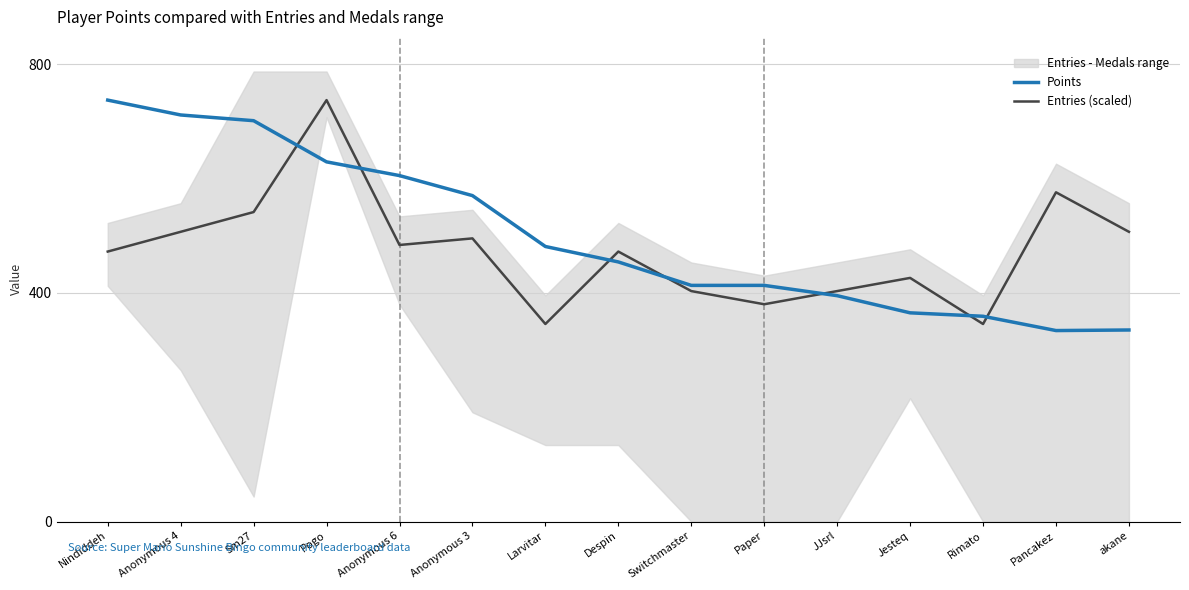

At which label does Points first exceed 454?

Nindiddeh